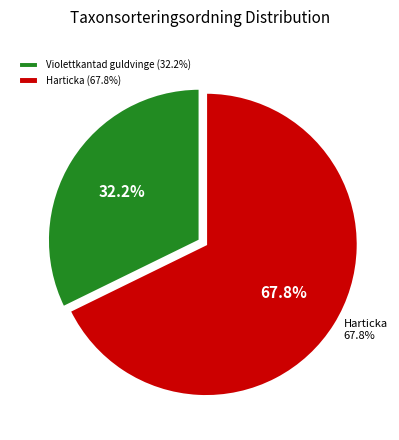

To the nearest percent, what is the difference between the largest and smallest slice percentages?

36%